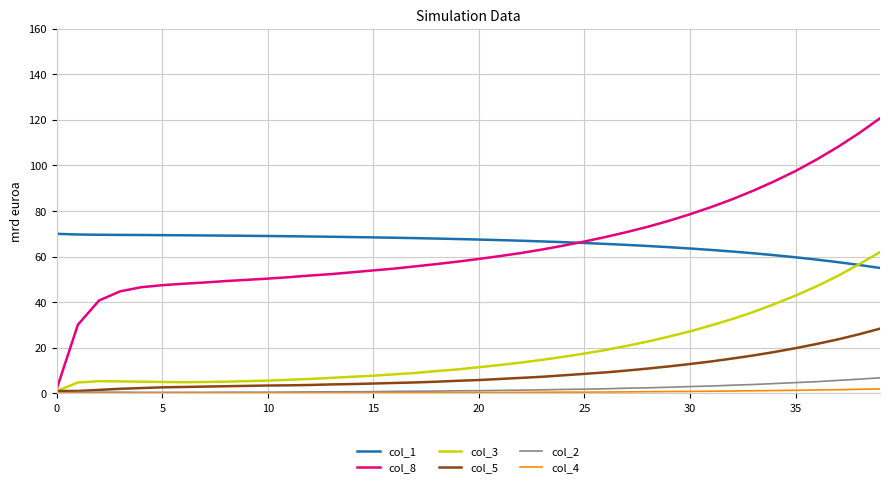

Which series has the widest spread of values?

col_8